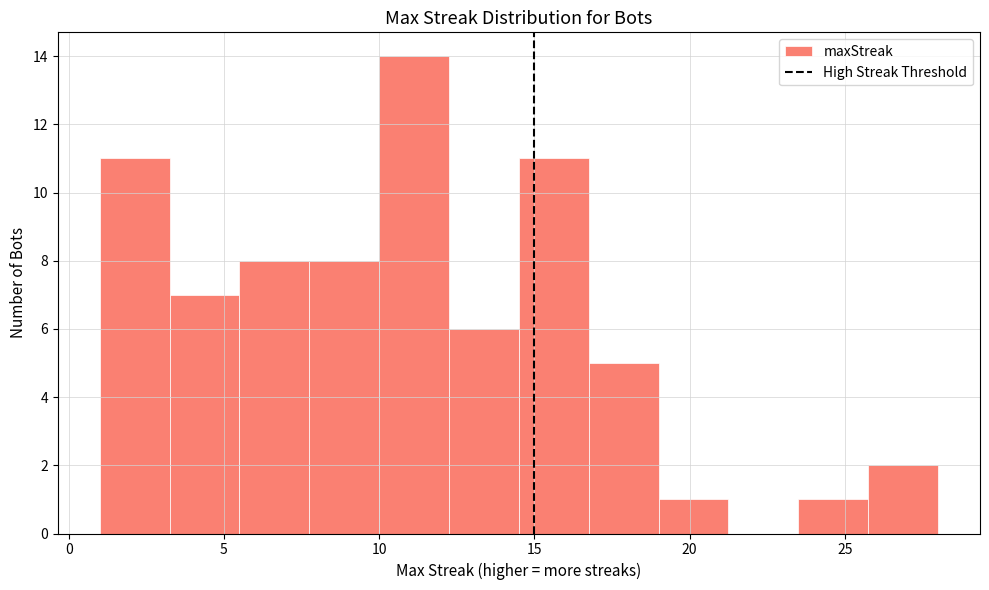

How tall is the bar that spans 14.50 to 16.75 on the x-axis? Neither the bar edges nor the heights are printed on the chart, so give them approximately, as read against the axes.

11